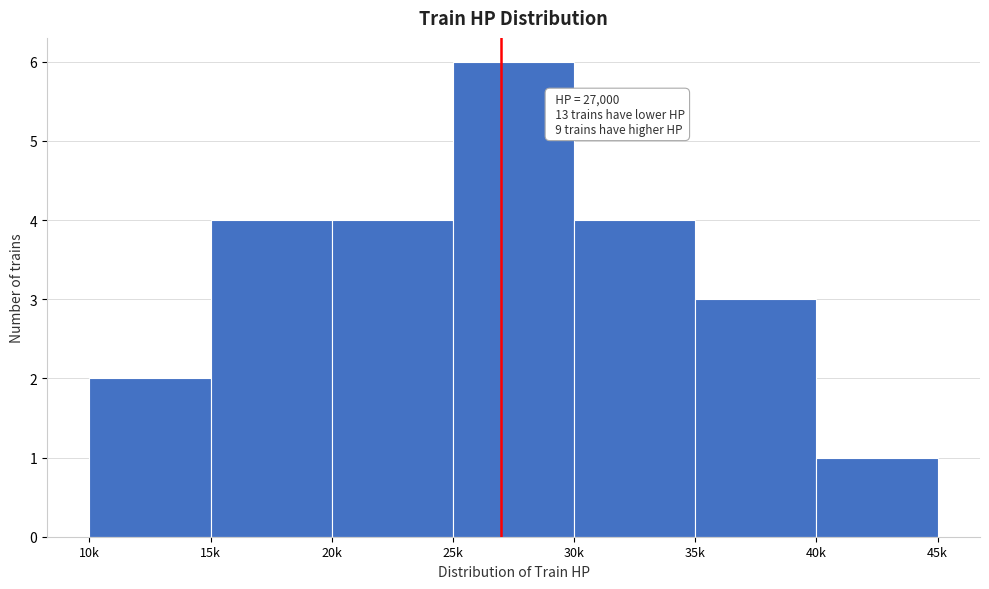

Reading left to right, extract all data points from this chart.

10k=2	15k=4	20k=4	25k=6	30k=4	35k=3	40k=1